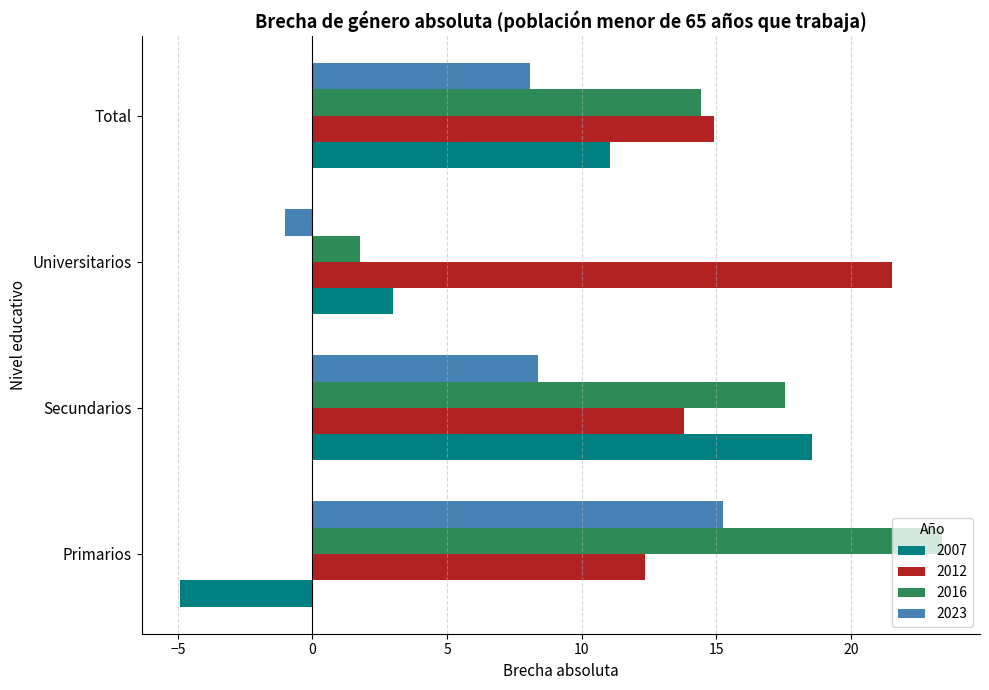

Which series has the widest spread of values?

2007